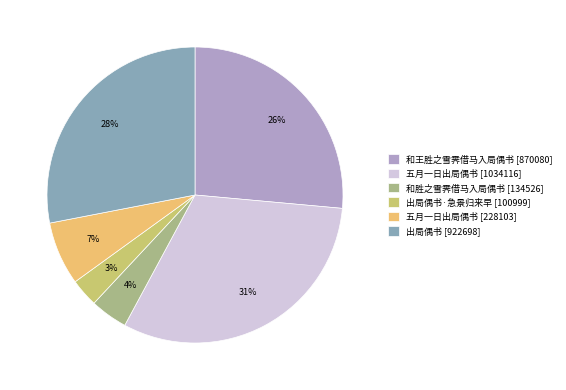

The 五月一日出局偶书 [228103] slice represents 1% of the pie. True or false?

False